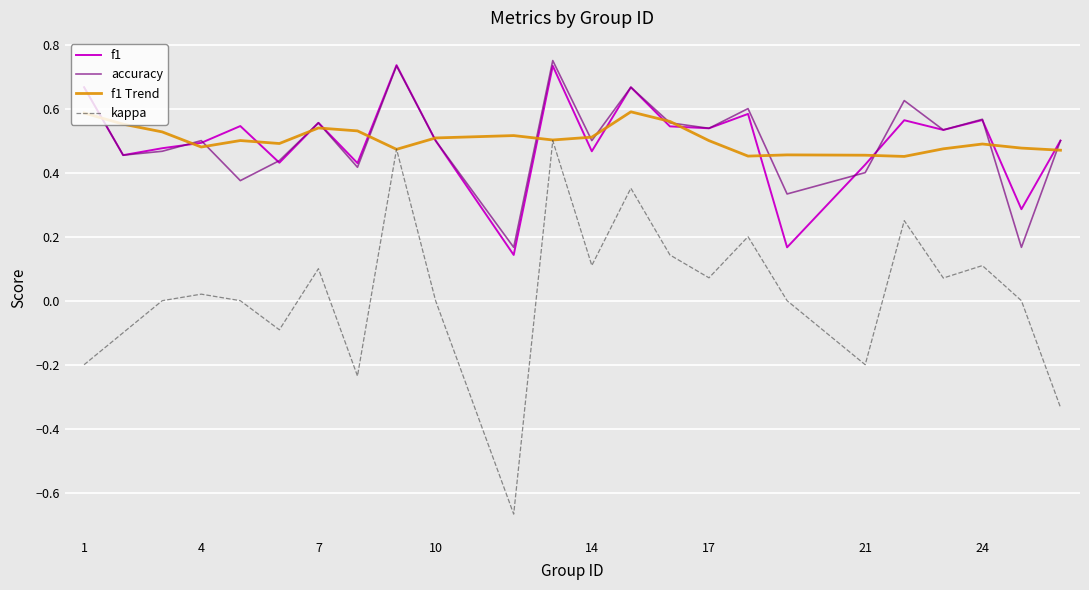

True or false: accuracy and kappa intersect in this chart.

False